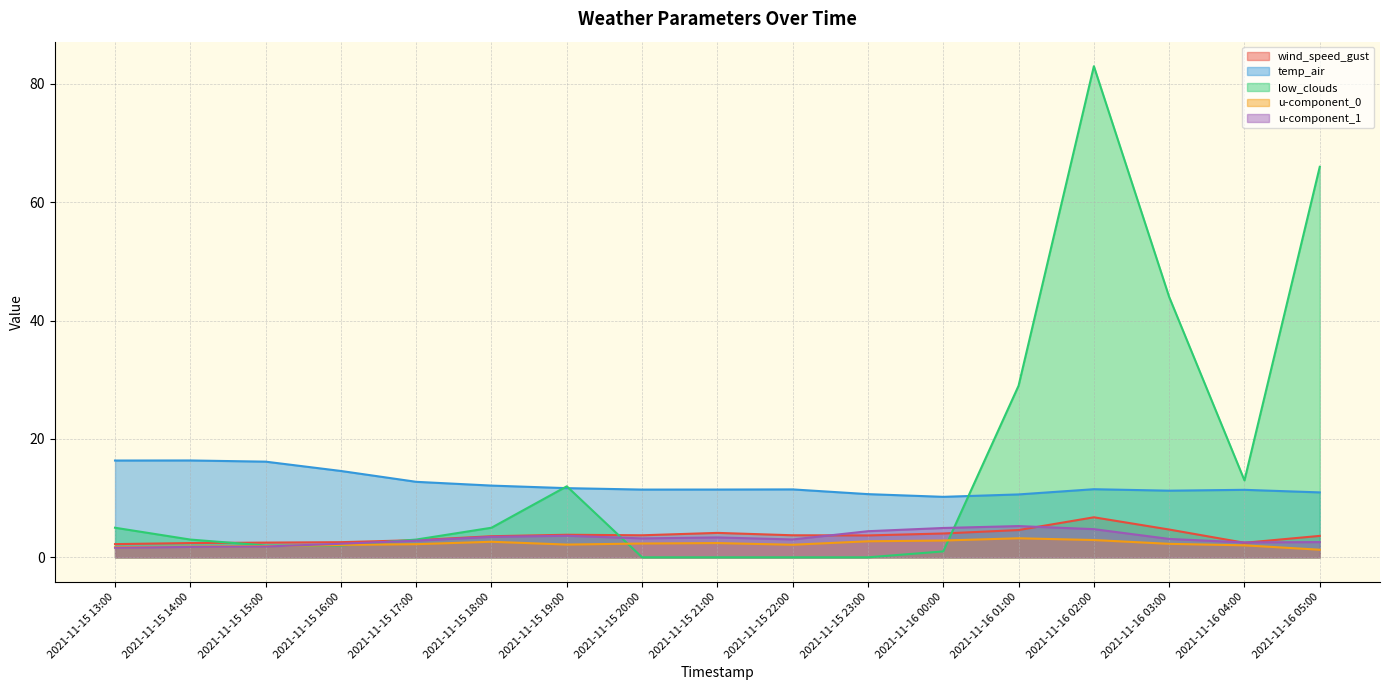

Which series has the widest spread of values?

low_clouds